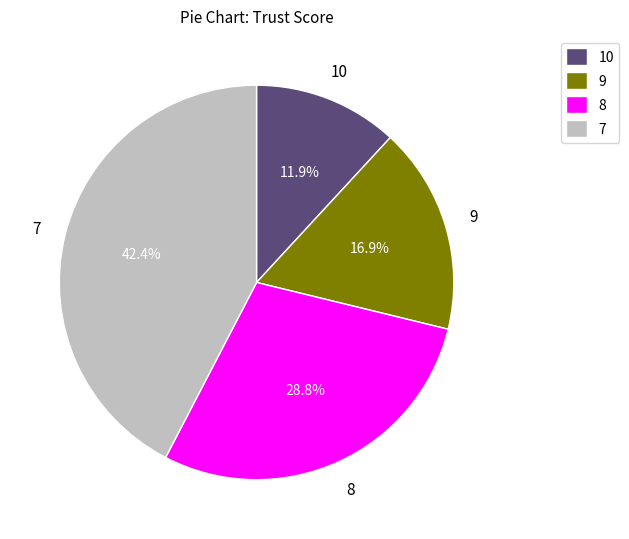

Combined, what portion of the pie is 8 and 10?

40.7%